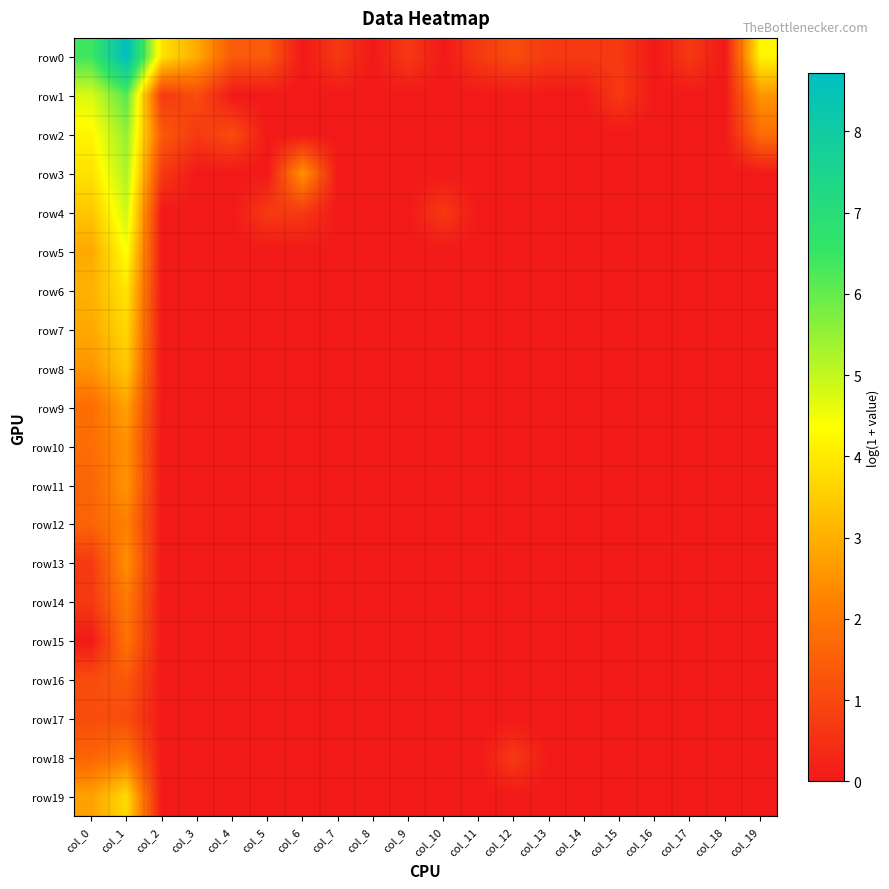

Which series changed the most between col_14 and col_17?

row0